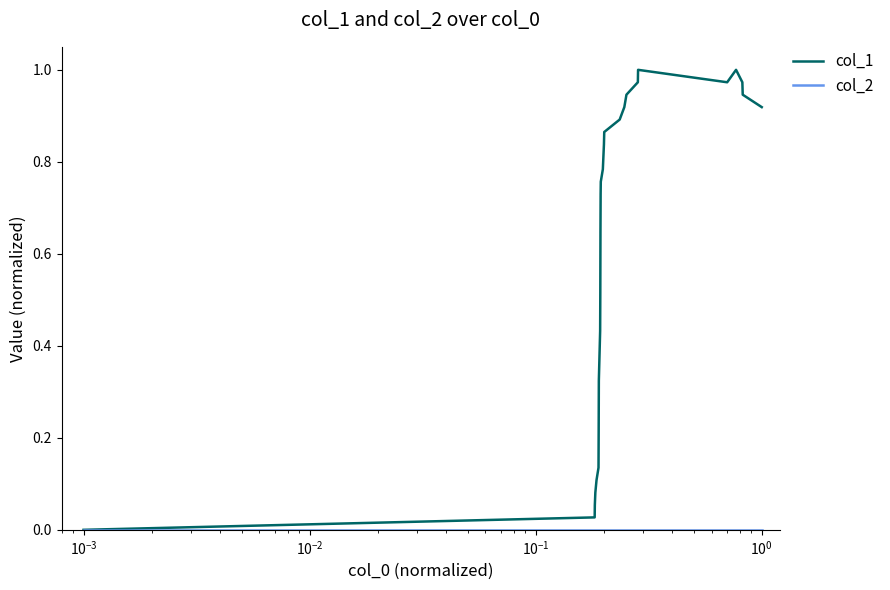

What is the sum of all col_1 values?

16.1